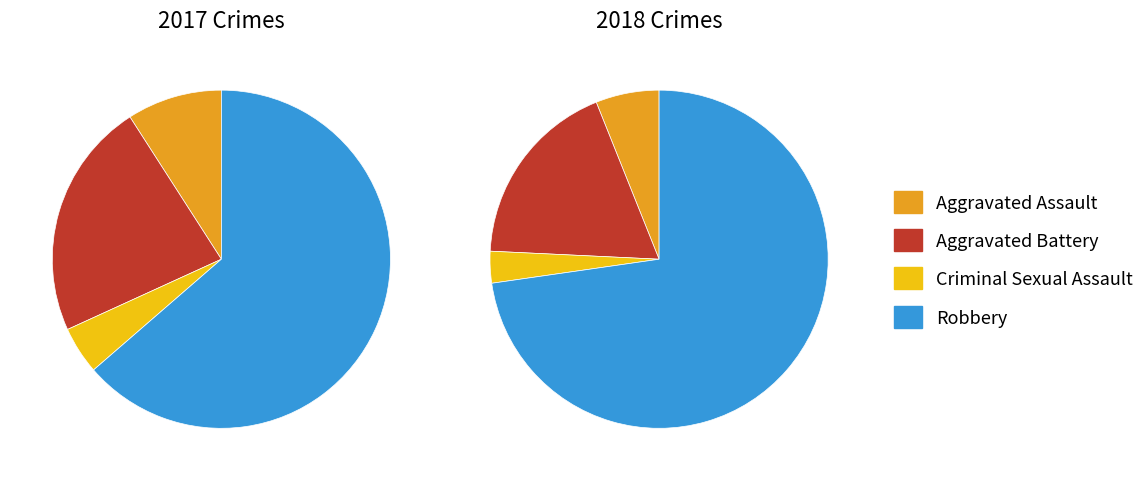

True or false: values_2017 accounts for 9% of the total.

True